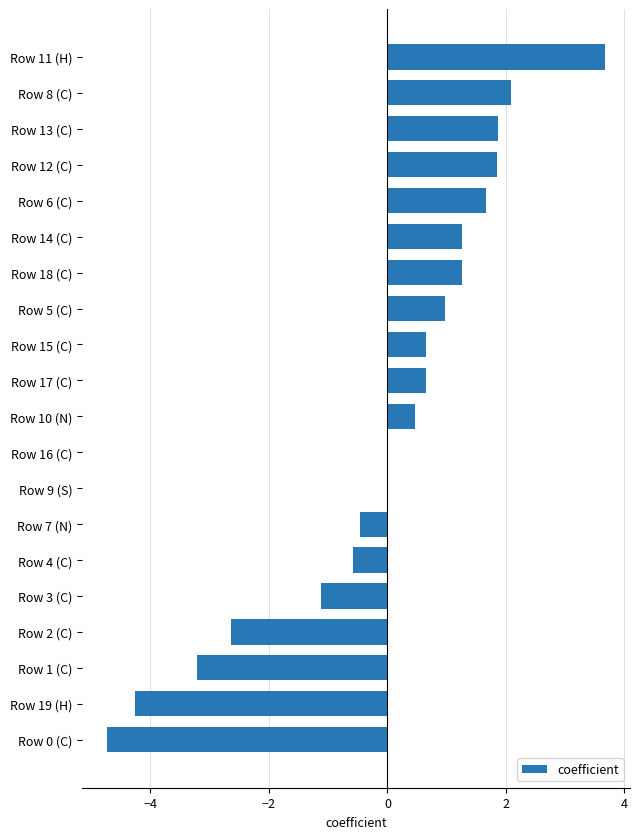

Count the number of categories in the chart.

20